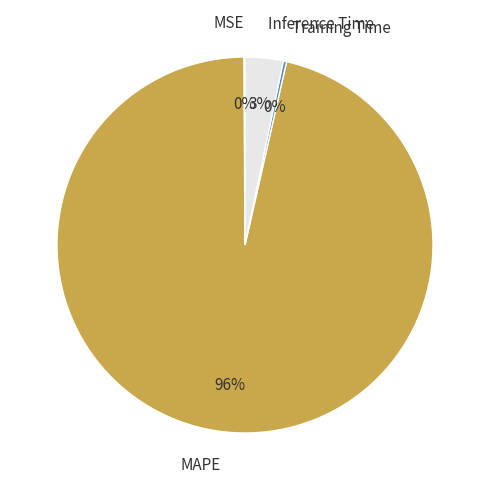

What percentage is the Inference Time slice, to the nearest percent?

3%